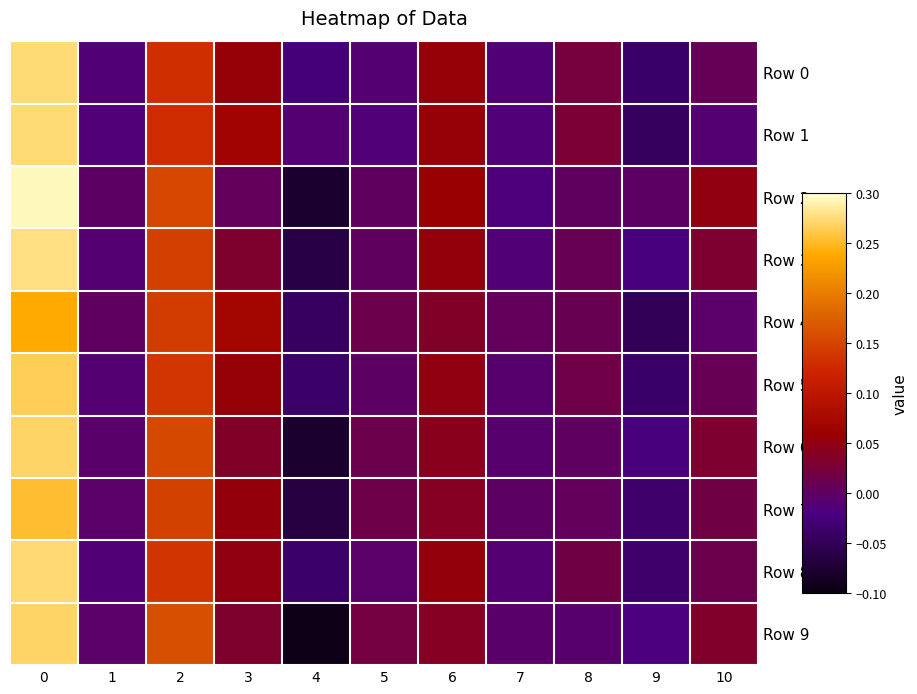

Reading left to right, list all the values displayed in this chart.

Row 0: 0=0.3	1=-0.0	2=0.1	3=0.1	4=-0.0	5=-0.0	6=0.1	7=-0.0	8=0.0	9=-0.0	10=0.0
Row 1: 0=0.3	1=-0.0	2=0.1	3=0.1	4=-0.0	5=-0.0	6=0.1	7=-0.0	8=0.0	9=-0.0	10=-0.0
Row 2: 0=0.3	1=-0.0	2=0.2	3=0.0	4=-0.1	5=0.0	6=0.1	7=-0.0	8=0.0	9=-0.0	10=0.0
Row 3: 0=0.3	1=-0.0	2=0.1	3=0.0	4=-0.1	5=0.0	6=0.1	7=-0.0	8=0.0	9=-0.0	10=0.0
Row 4: 0=0.2	1=0.0	2=0.1	3=0.1	4=-0.0	5=0.0	6=0.0	7=0.0	8=0.0	9=-0.0	10=-0.0
Row 5: 0=0.3	1=-0.0	2=0.1	3=0.1	4=-0.0	5=-0.0	6=0.0	7=-0.0	8=0.0	9=-0.0	10=0.0
Row 6: 0=0.3	1=-0.0	2=0.2	3=0.0	4=-0.1	5=0.0	6=0.0	7=-0.0	8=0.0	9=-0.0	10=0.0
Row 7: 0=0.3	1=-0.0	2=0.1	3=0.1	4=-0.1	5=0.0	6=0.0	7=-0.0	8=0.0	9=-0.0	10=0.0
Row 8: 0=0.3	1=-0.0	2=0.1	3=0.0	4=-0.0	5=-0.0	6=0.1	7=-0.0	8=0.0	9=-0.0	10=0.0
Row 9: 0=0.3	1=-0.0	2=0.2	3=0.0	4=-0.1	5=0.0	6=0.0	7=-0.0	8=-0.0	9=-0.0	10=0.0